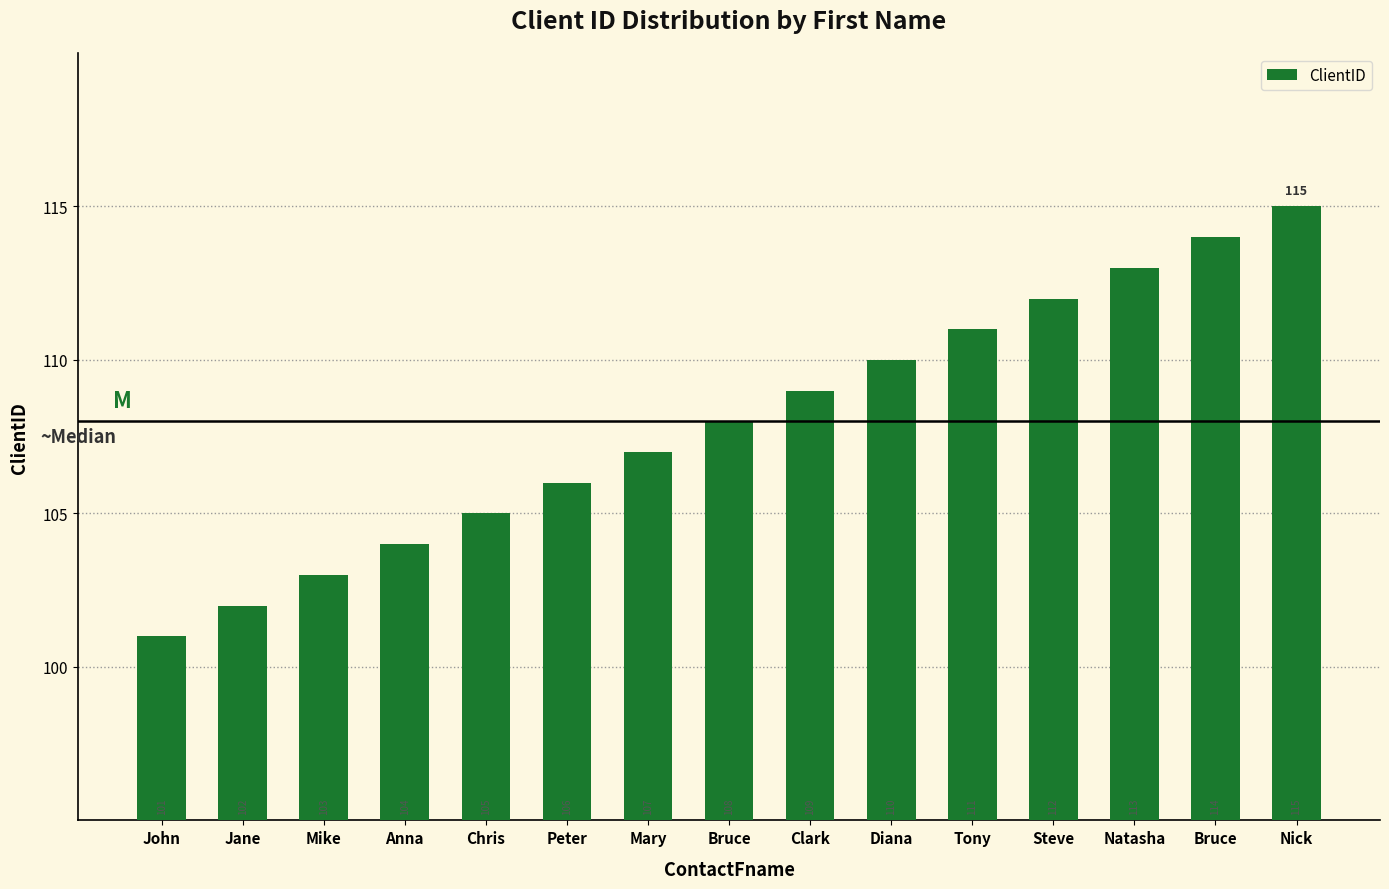

Reading left to right, extract all data points from this chart.

John=101	Jane=102	Mike=103	Anna=104	Chris=105	Peter=106	Mary=107	Bruce=108	Clark=109	Diana=110	Tony=111	Steve=112	Natasha=113	Bruce=114	Nick=115